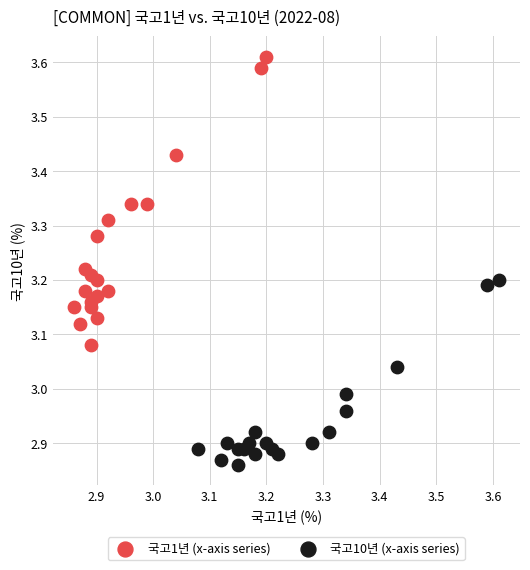

Which series reaches the maximum Y coordinate?

국고1년 (x-axis series)